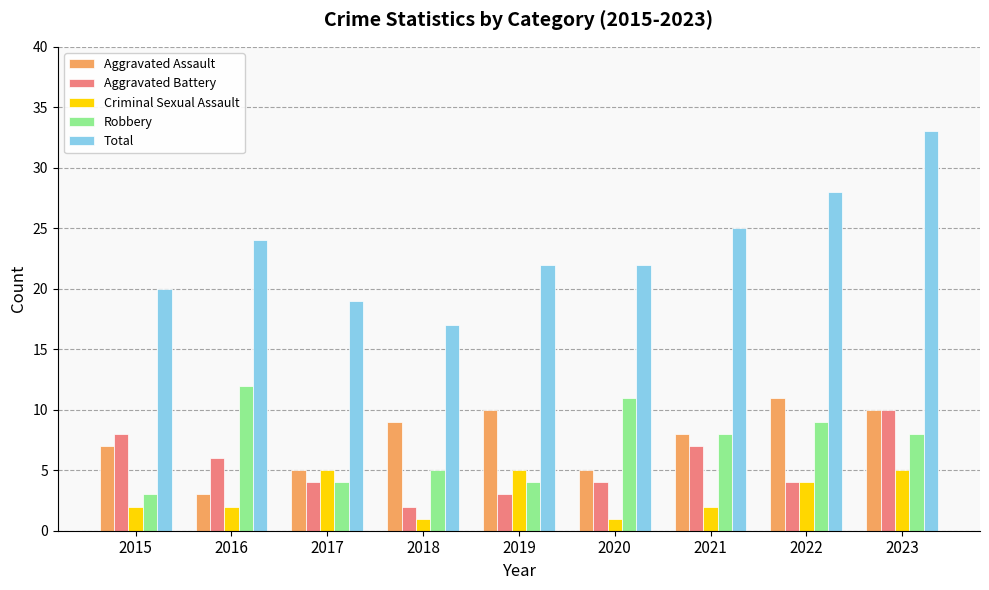

Reading left to right, what are all the values shown in this chart?

Aggravated Assault: 7	3	5	9	10	5	8	11	10
Aggravated Battery: 8	6	4	2	3	4	7	4	10
Criminal Sexual Assault: 2	2	5	1	5	1	2	4	5
Robbery: 3	12	4	5	4	11	8	9	8
Total: 20	24	19	17	22	22	25	28	33